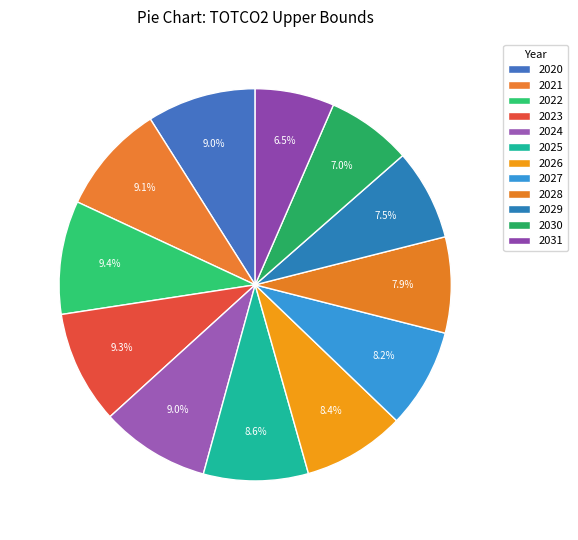

How many segments does this pie chart have?

12